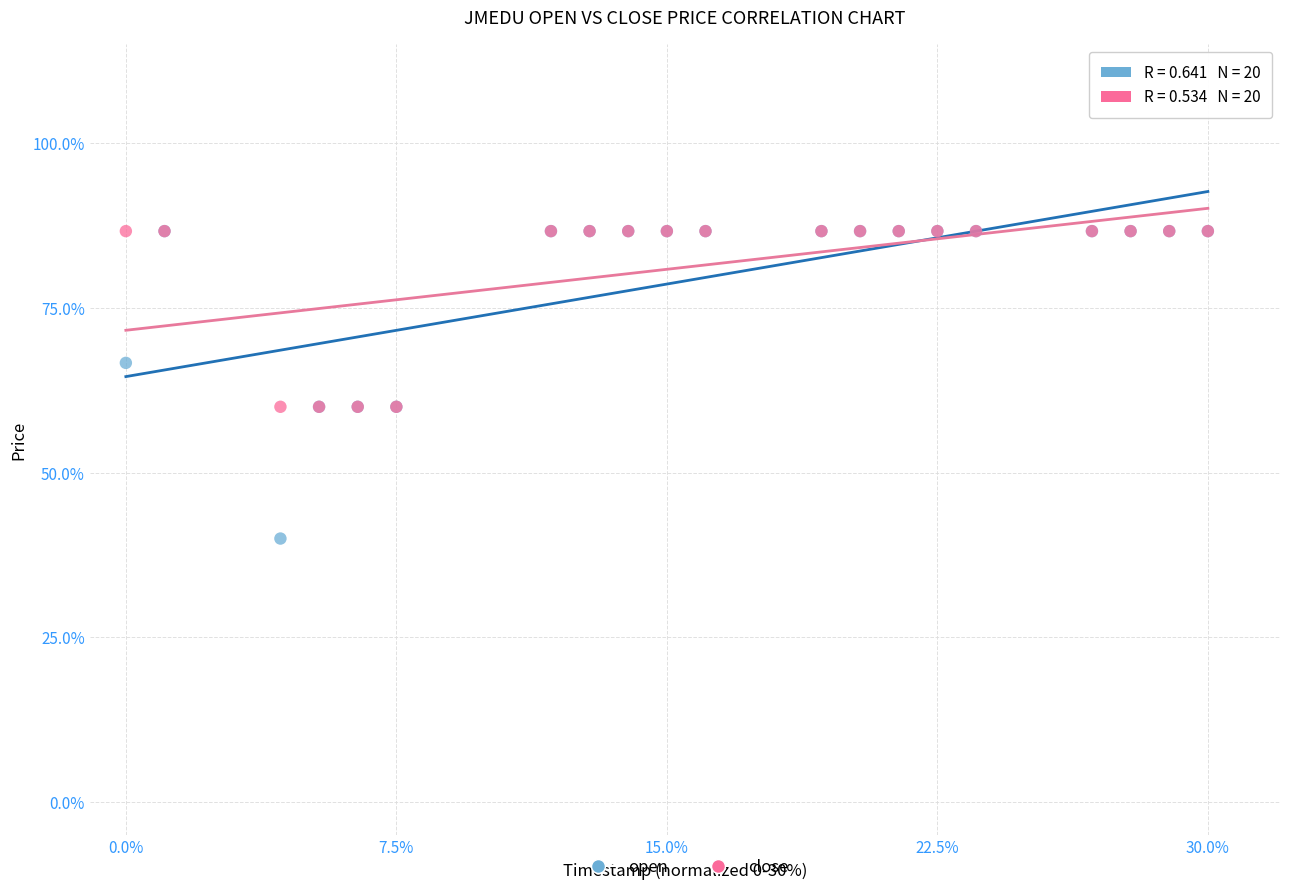

What are all the series names shown in the legend?

open, close